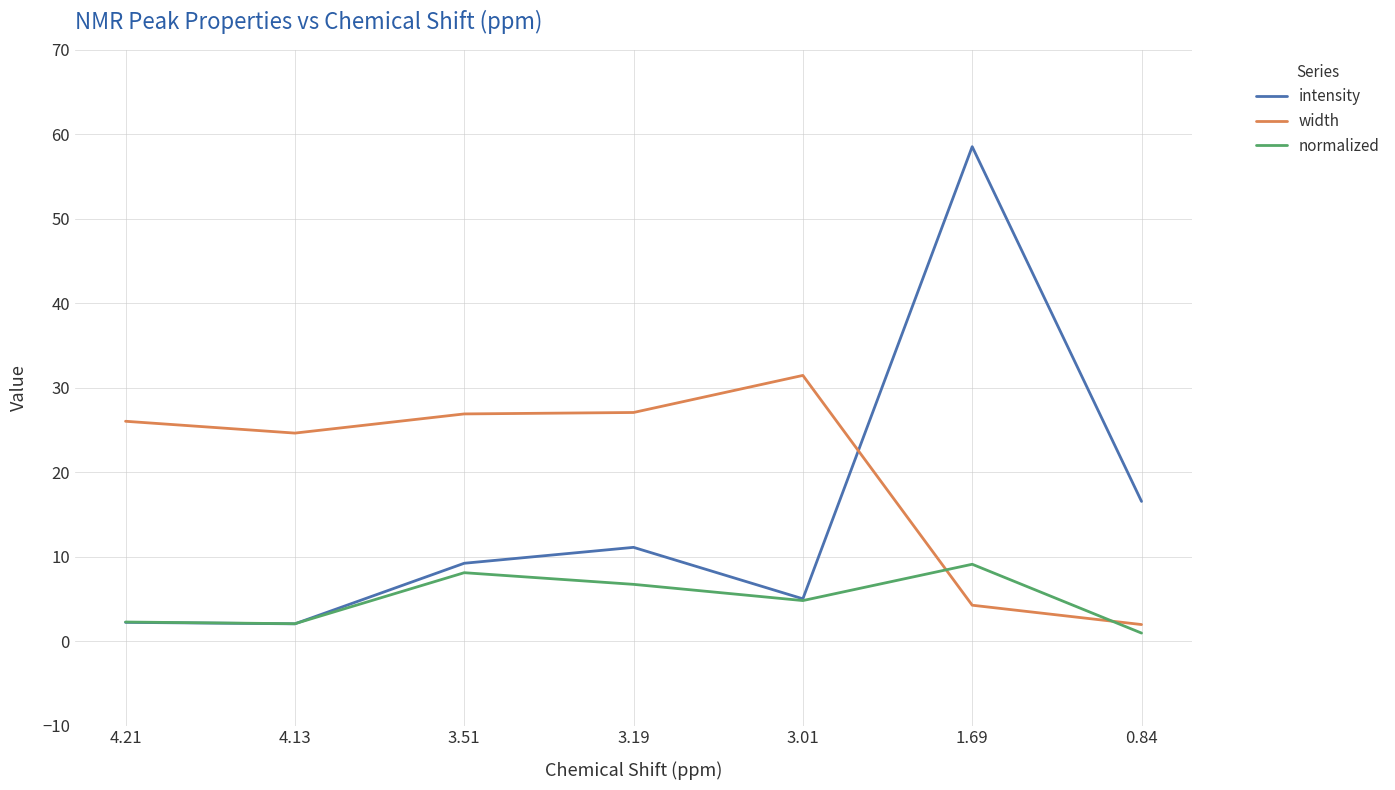

True or false: intensity has more than 2 interior local peaks.

False